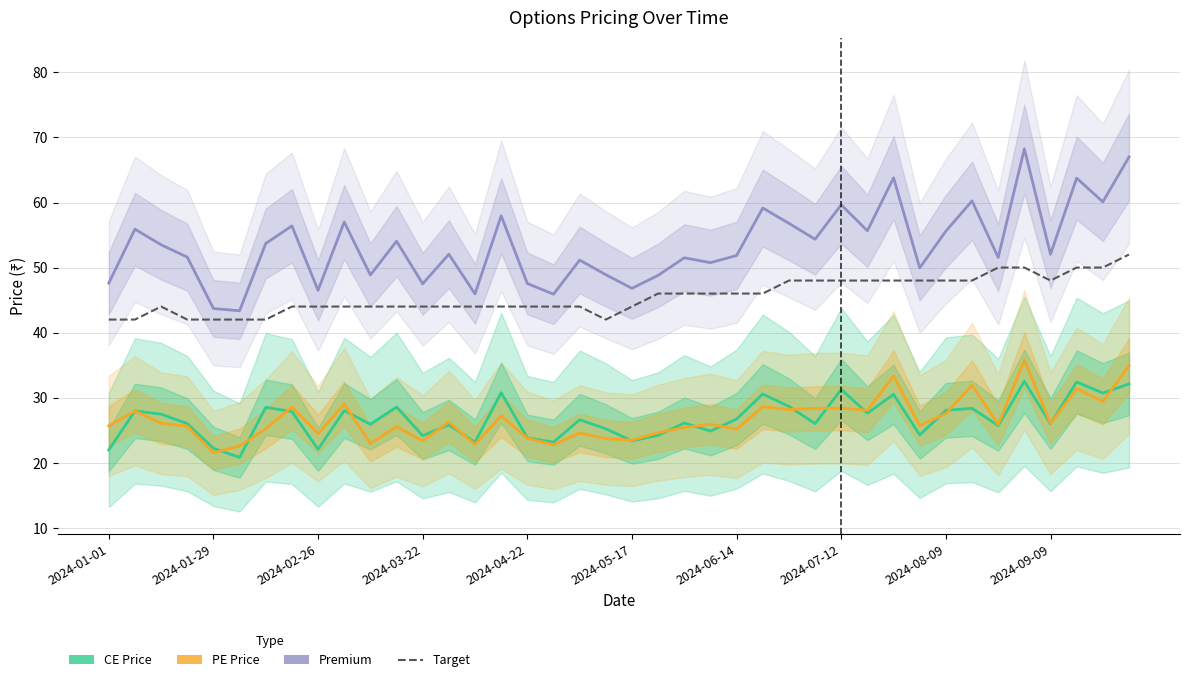

Which series has the largest range (max minus min)?

Premium